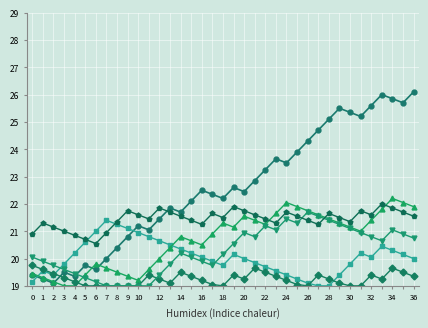

What is the minimum value shown in the chart?

19.0